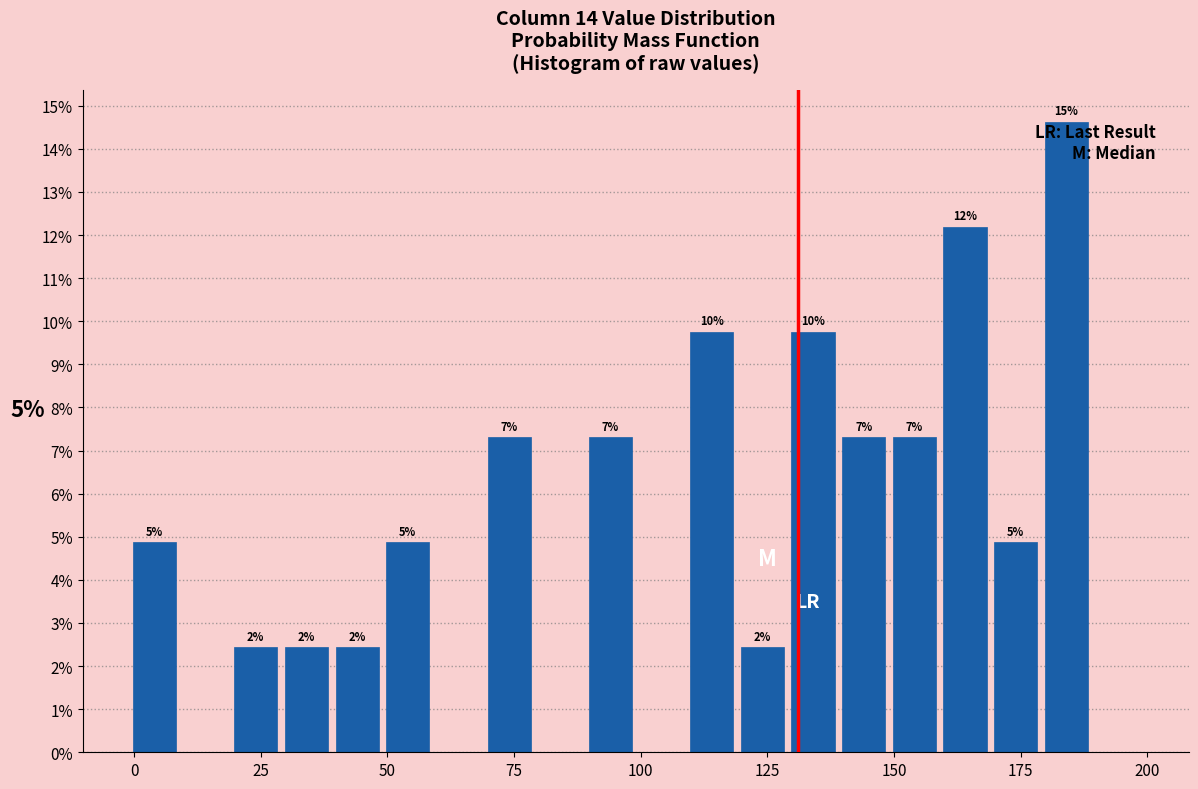

Read against the x-axis, roughly where is the centre of the tallest bar?

185